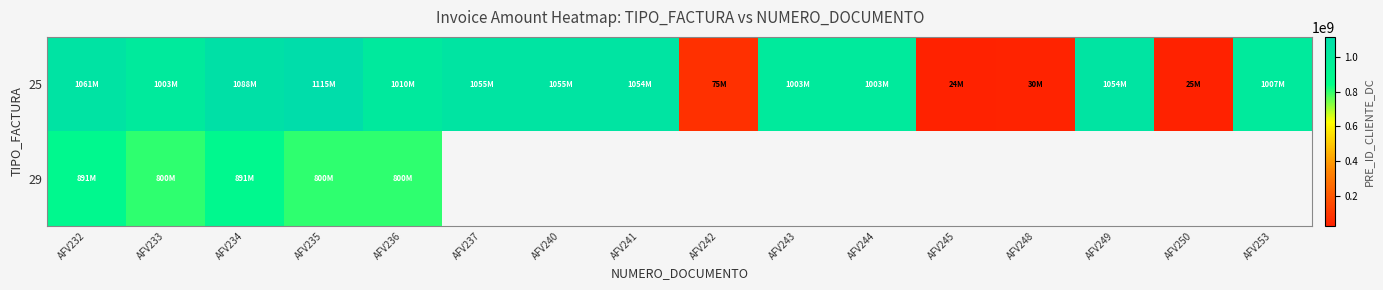

How many data points in 25 are less than 1010139330?

8